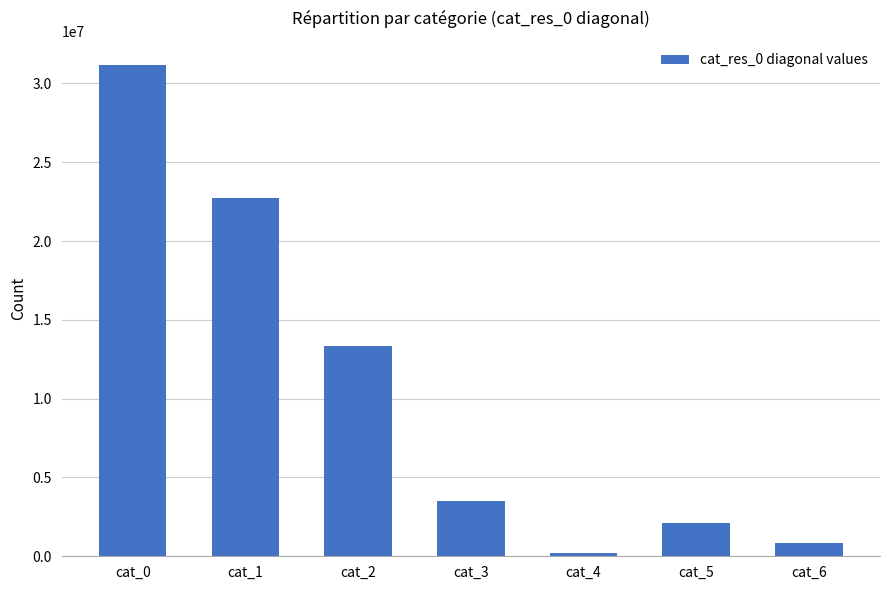

Rank the categories by value from lowest to highest.

cat_4, cat_6, cat_5, cat_3, cat_2, cat_1, cat_0